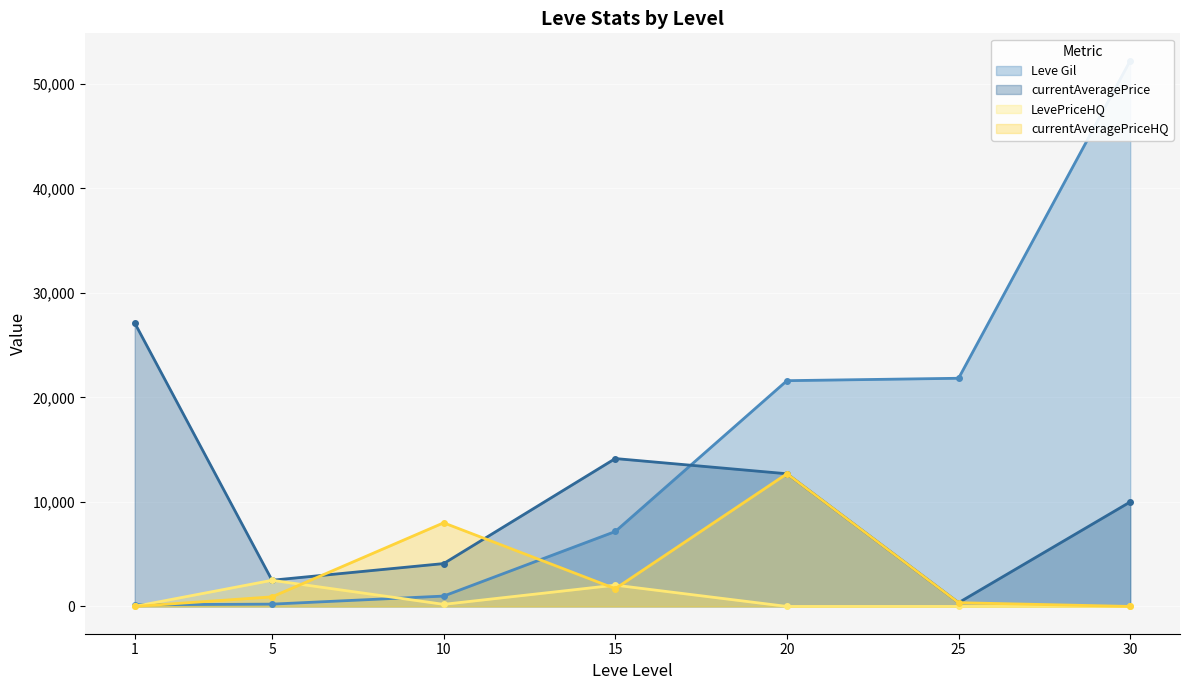

At how many categories does at least one series exceed 2997?

6